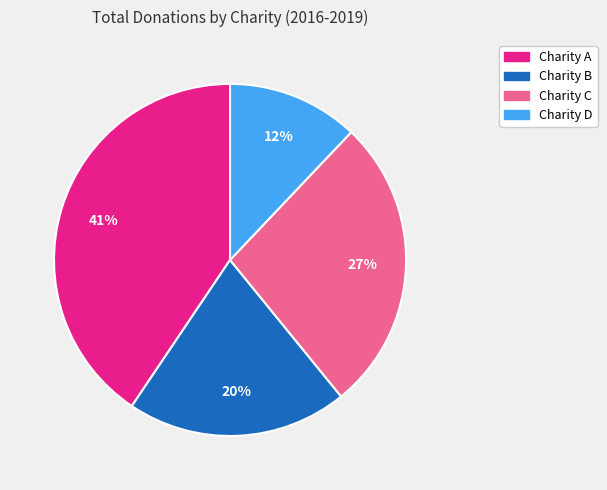

Does any single category account for the majority?

No